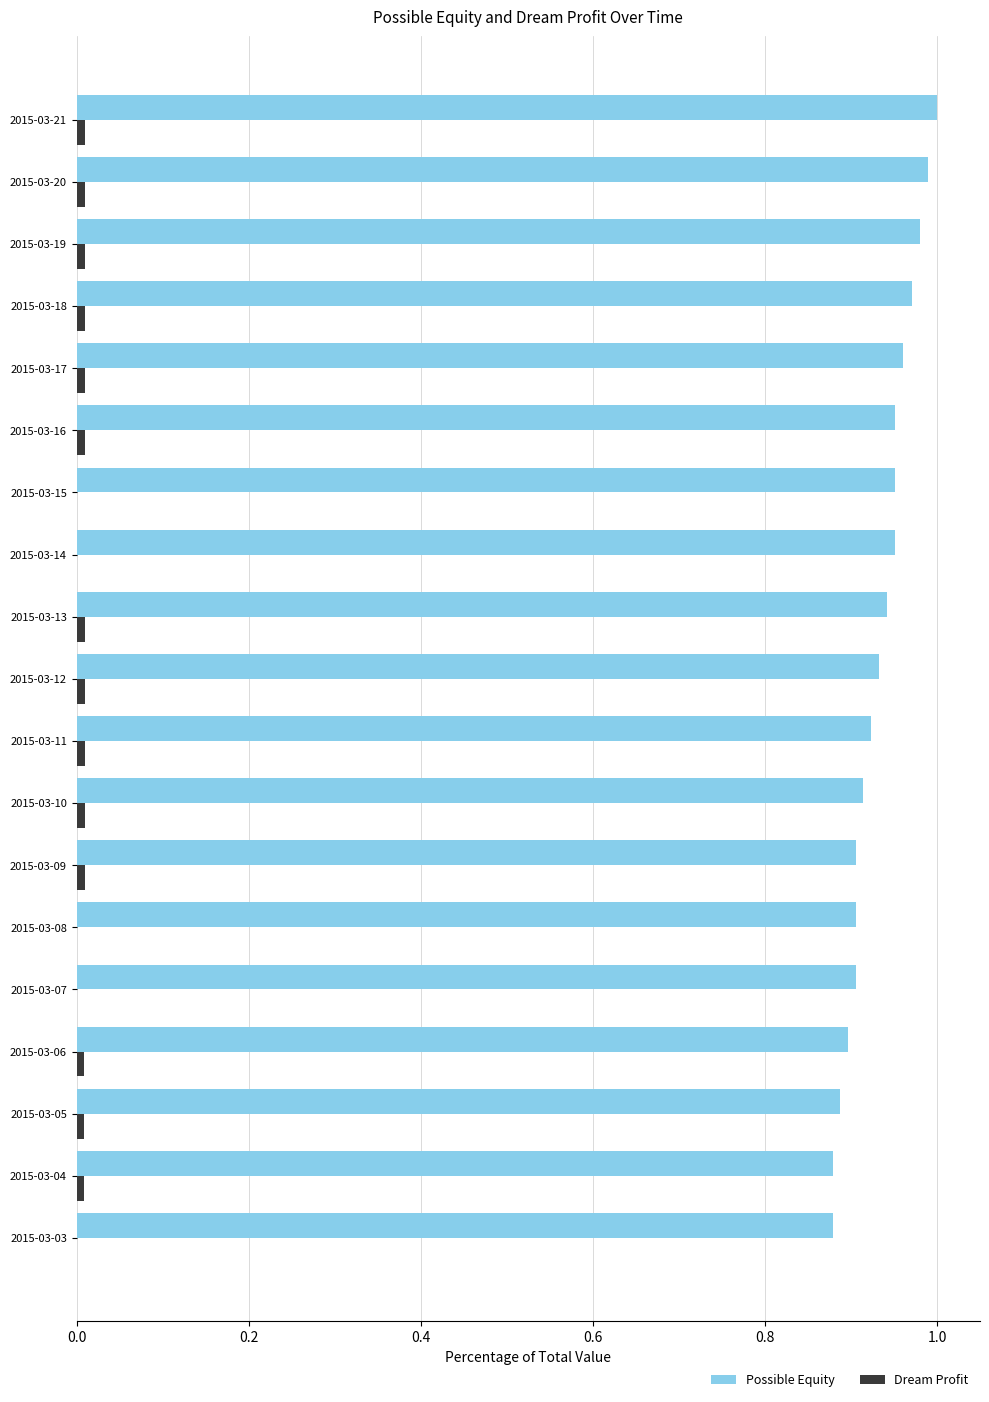

The Possible Equity series shows 1.0 at 2015-03-15. True or false?

True